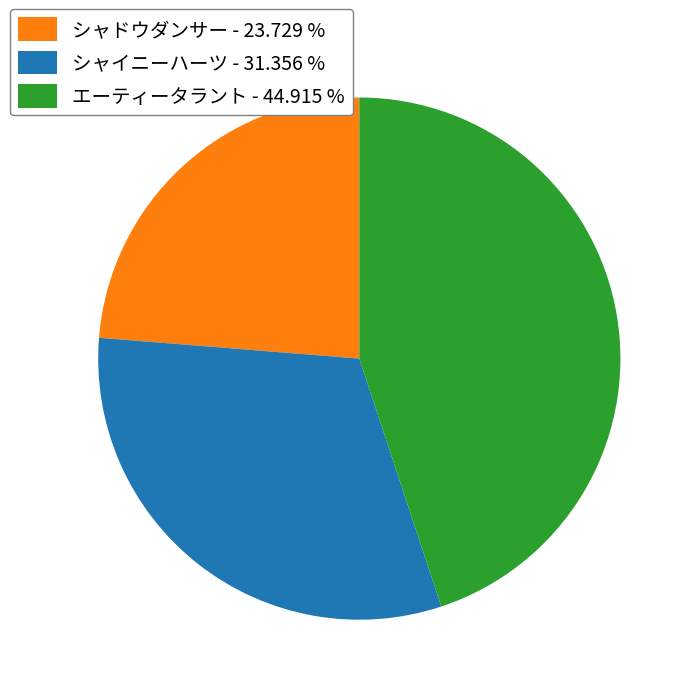

What is the smallest slice in the pie chart?

シャドウダンサー - 23.729 %